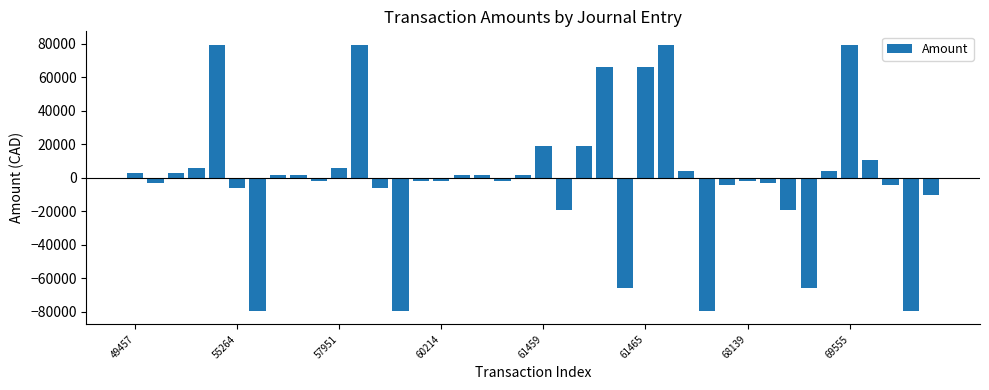

Are the bars horizontal?

No